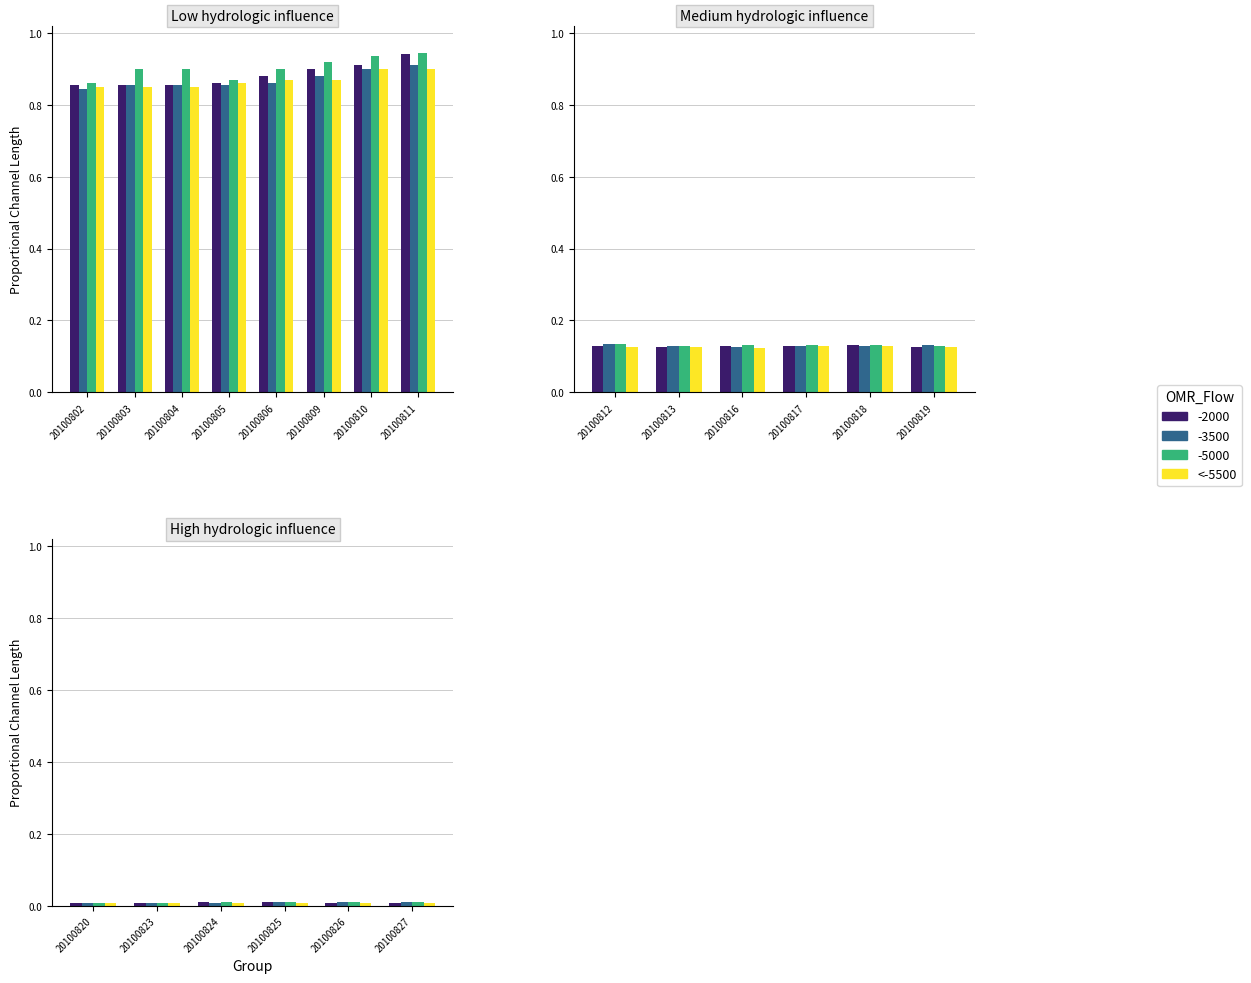

Count the number of data series in this chart.

4